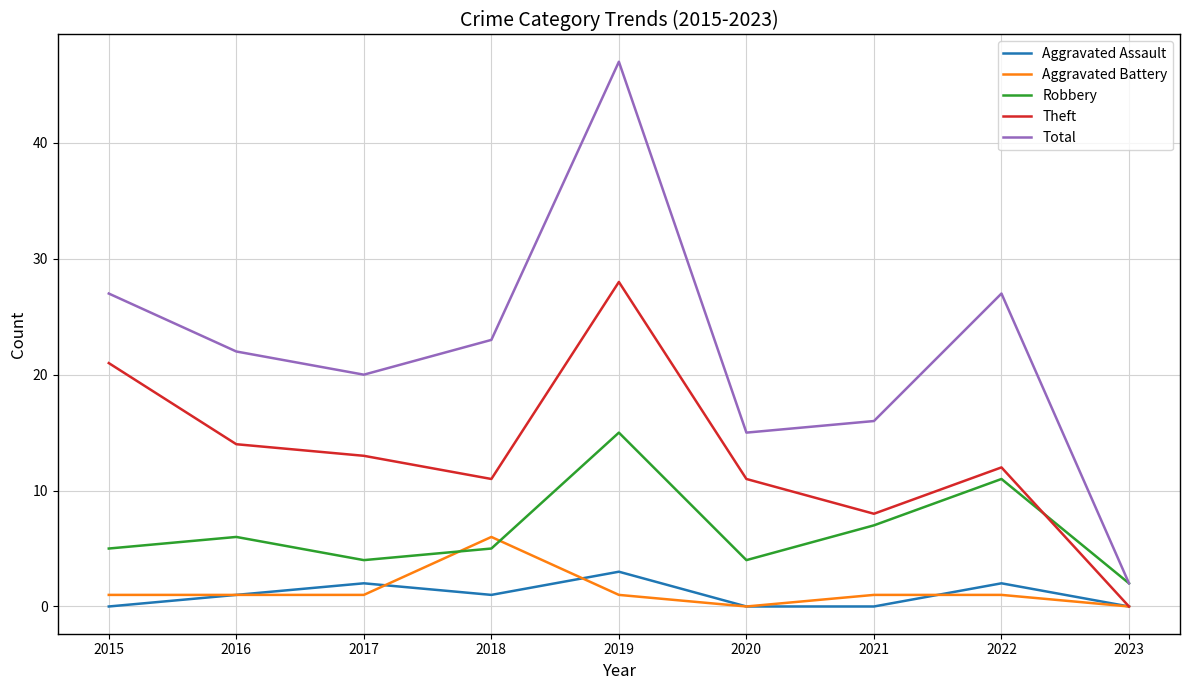

Is it true that Robbery equals 5 at 2018?

True